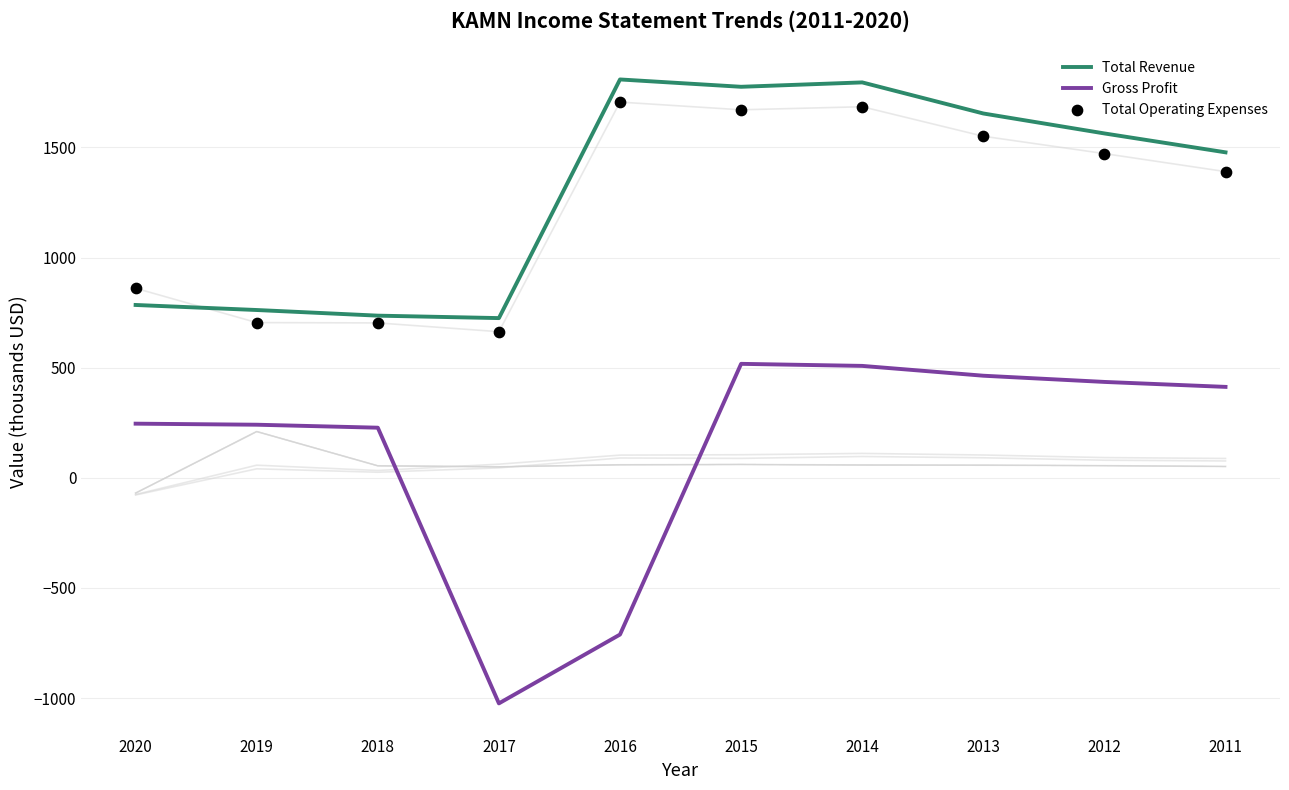

Is the value of Total Revenue at 2013 greater than the value of Gross Profit at 2011?

Yes